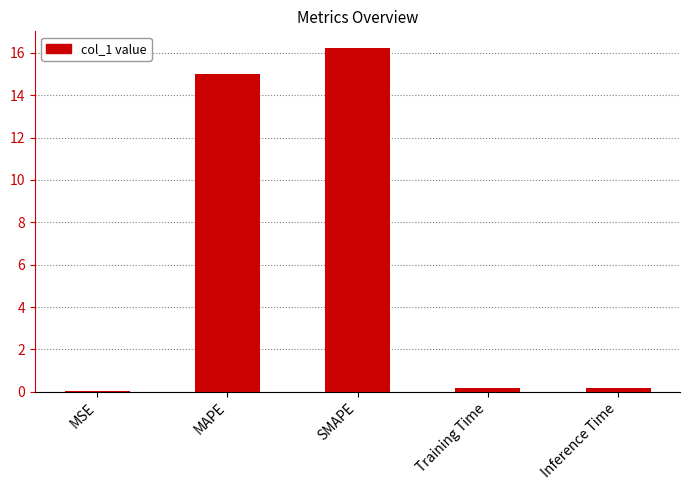

What is the greatest value displayed?

16.2